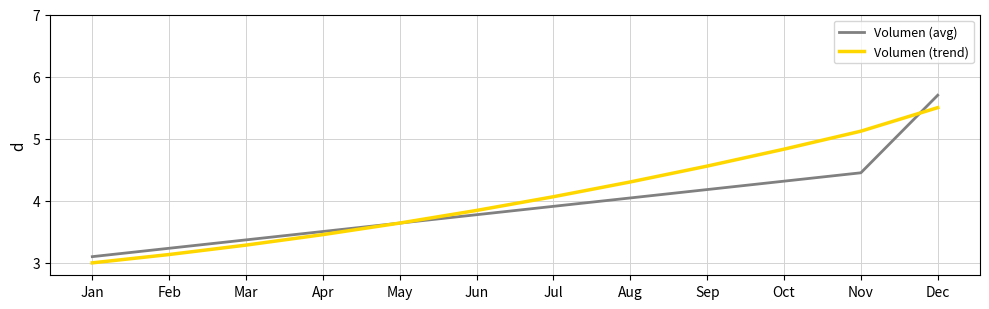

Is it true that Volumen (trend) equals 5.1 at Nov?

True